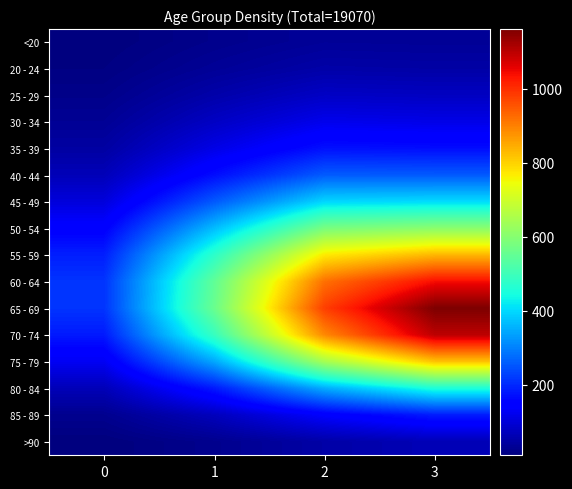

Which series changed the most between 0 and 2?

65 - 69